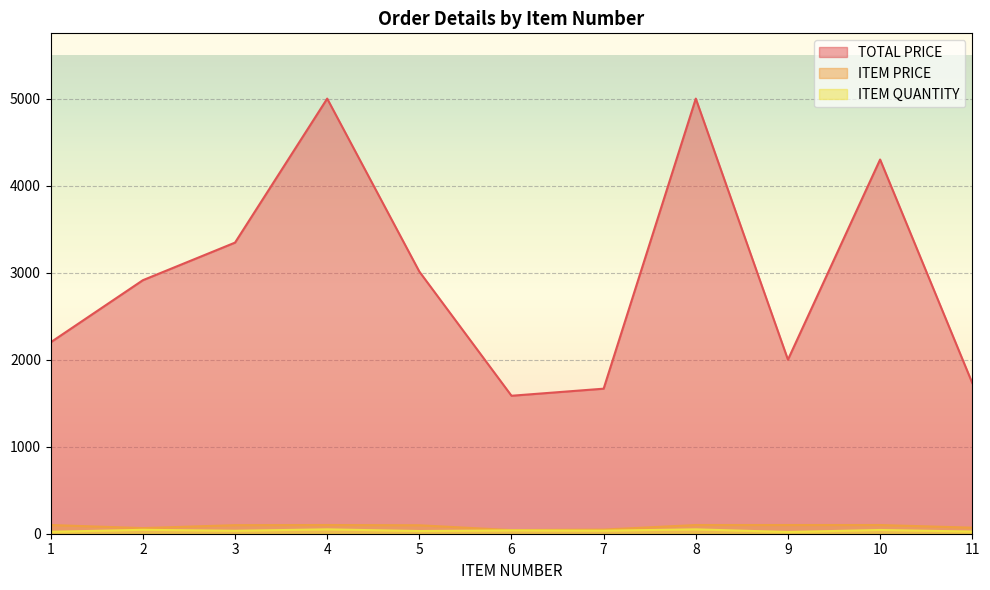

Which series has the largest total across all categories?

TOTAL PRICE